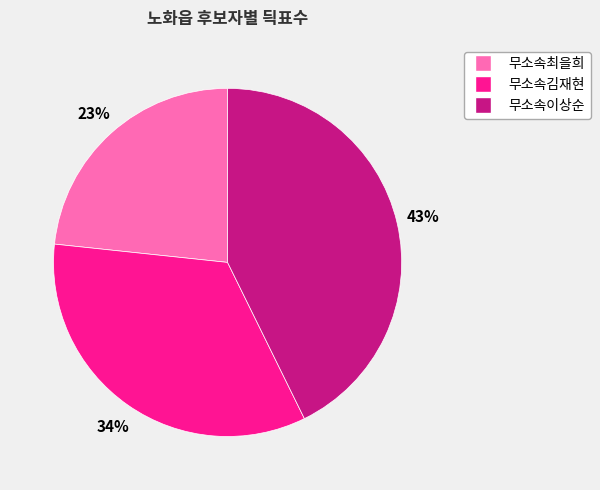

Do 무소속김재현 and 무소속최을희 together represent more than half of the pie?

Yes